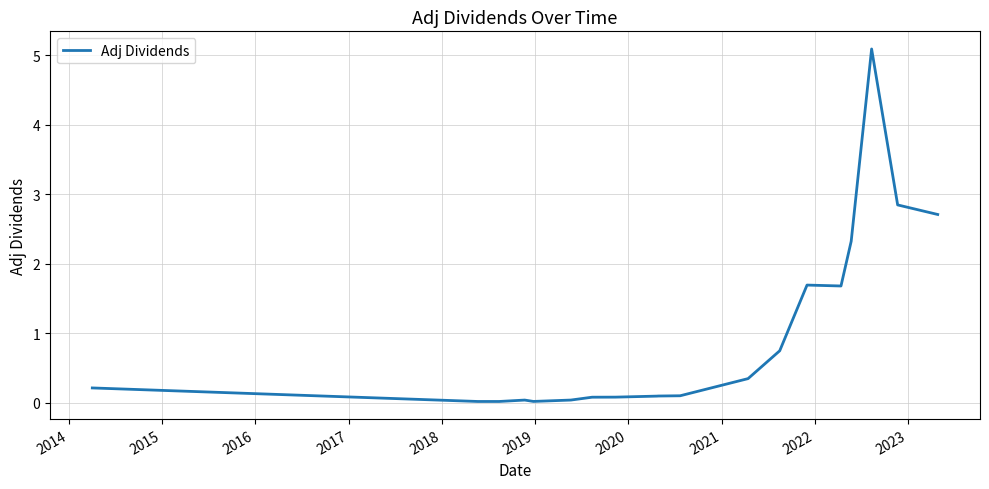

What is the difference between the maximum and minimum values?

5.1